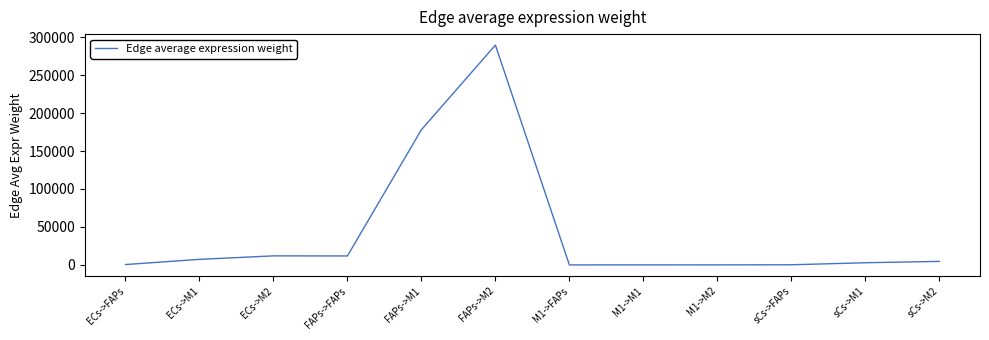

How many lines are shown in the chart?

1